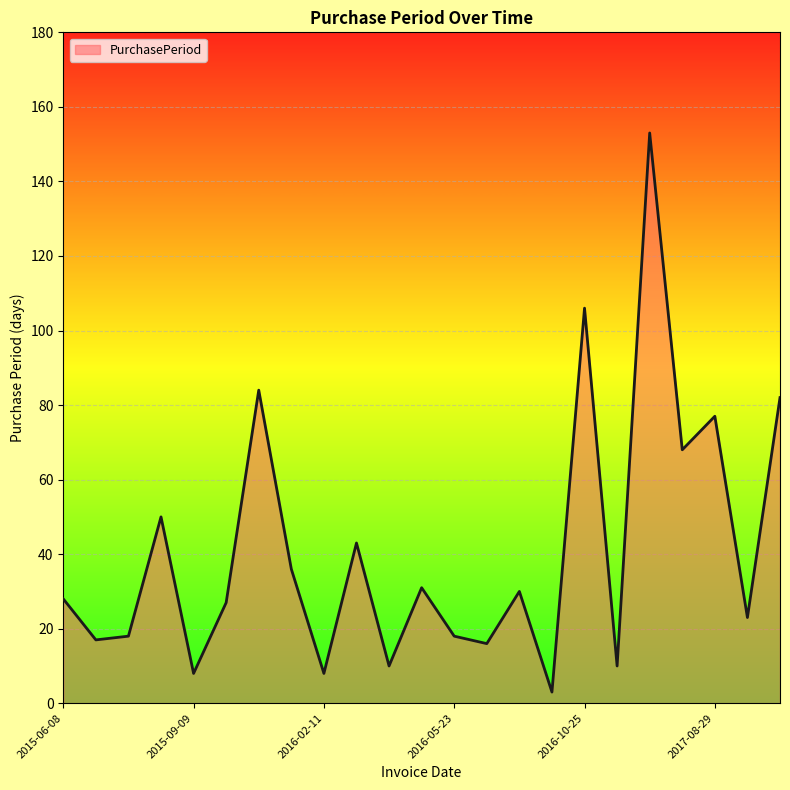

What is the difference between the maximum and minimum values?

150